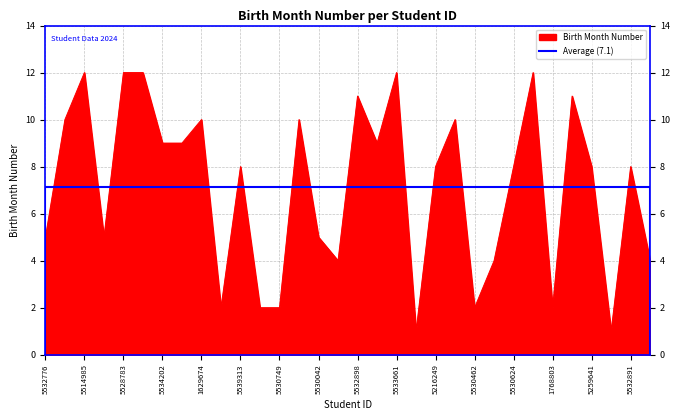

Which has a higher value, 5530624 or 5216249?

5530624